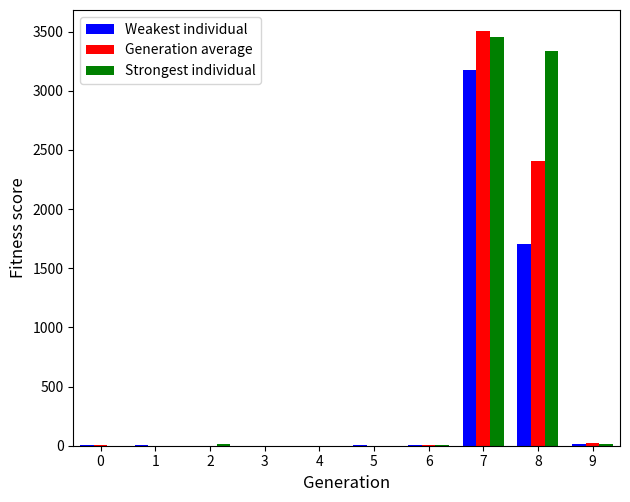

What is the sum of all Strongest individual values?

6821